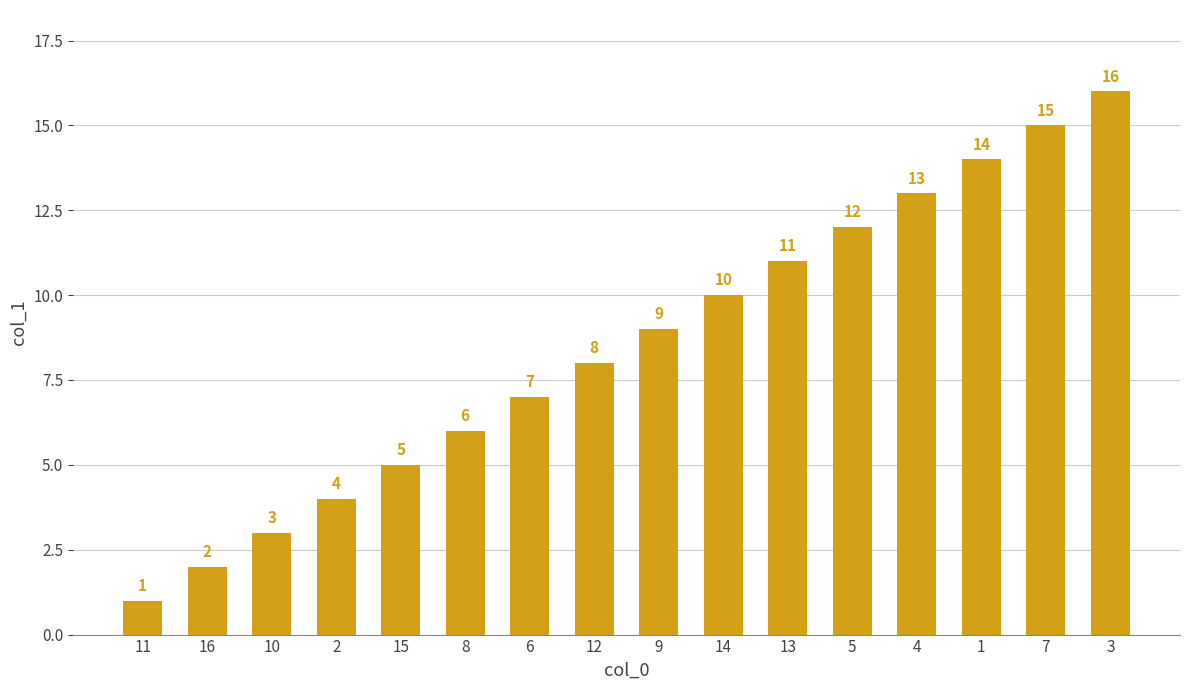

What is the difference between the second highest and minimum values?

14